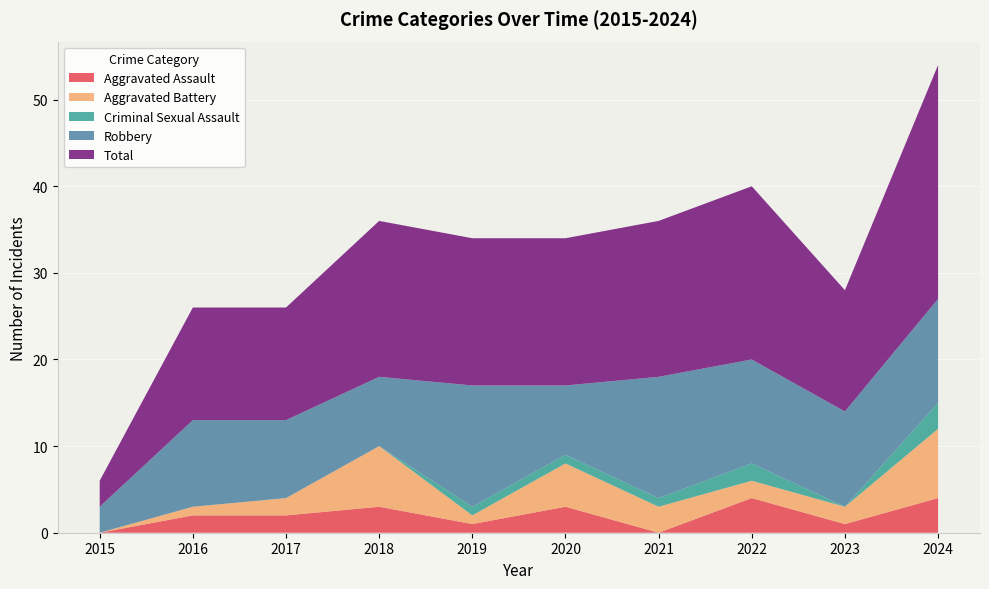

Reading left to right, extract all data points from this chart.

Aggravated Assault: 2015=0	2016=2	2017=2	2018=3	2019=1	2020=3	2021=0	2022=4	2023=1	2024=4
Aggravated Battery: 2015=0	2016=1	2017=2	2018=7	2019=1	2020=5	2021=3	2022=2	2023=2	2024=8
Criminal Sexual Assault: 2015=0	2016=0	2017=0	2018=0	2019=1	2020=1	2021=1	2022=2	2023=0	2024=3
Robbery: 2015=3	2016=10	2017=9	2018=8	2019=14	2020=8	2021=14	2022=12	2023=11	2024=12
Total: 2015=3	2016=13	2017=13	2018=18	2019=17	2020=17	2021=18	2022=20	2023=14	2024=27